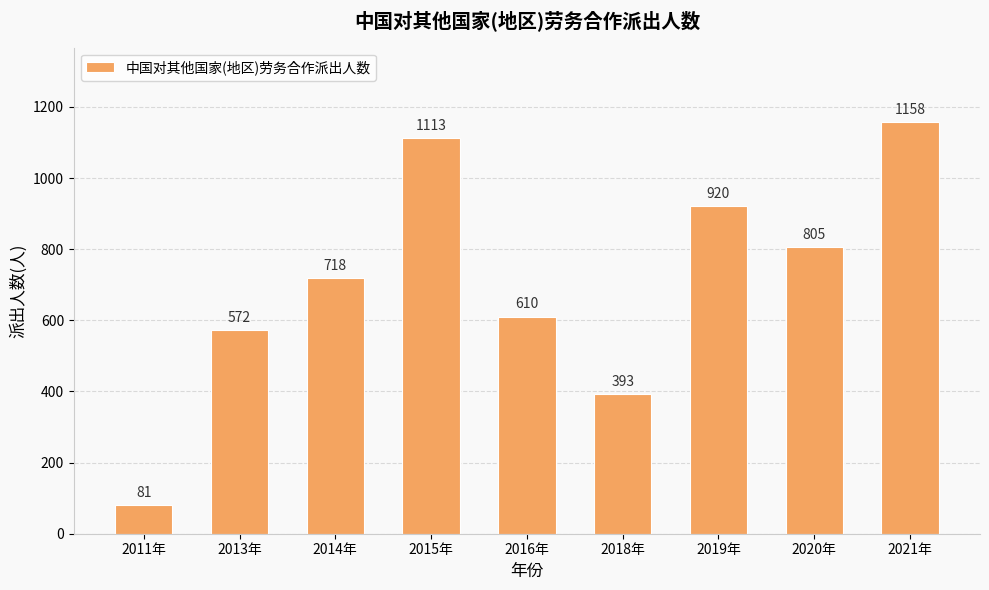

What is the sum of all values?

6370